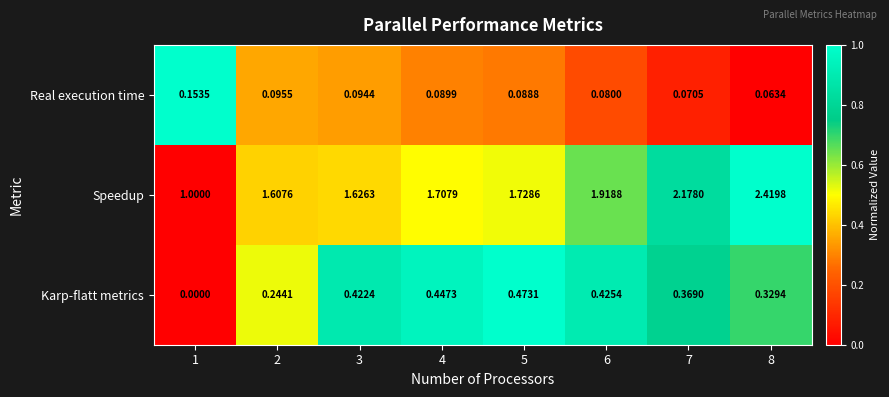

Which series has the widest spread of values?

Speedup